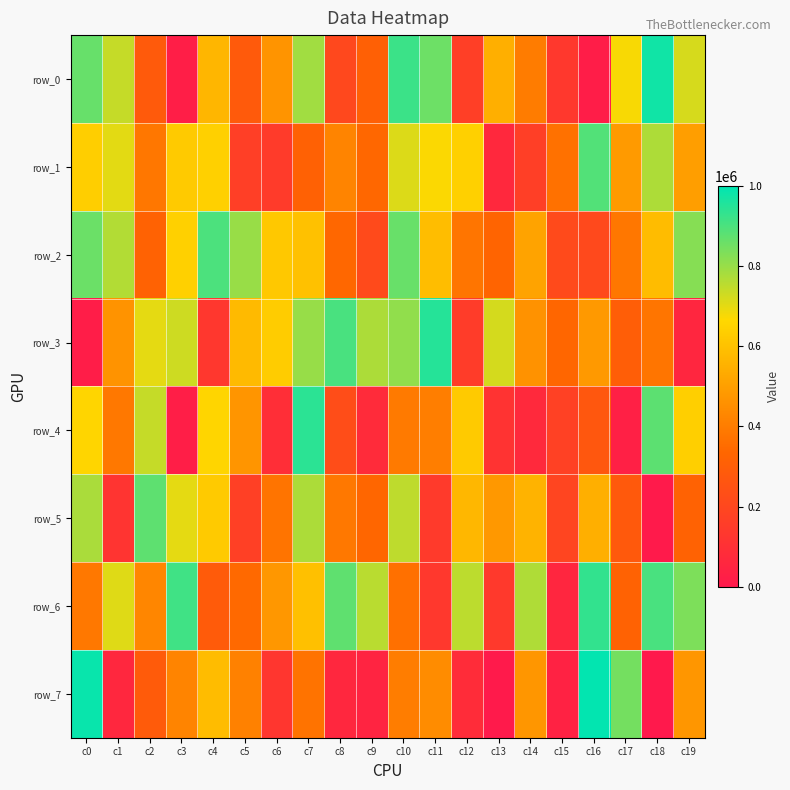

Rank the series by their maximum value, from highest to lowest.

row_7, row_0, row_3, row_4, row_6, row_2, row_1, row_5